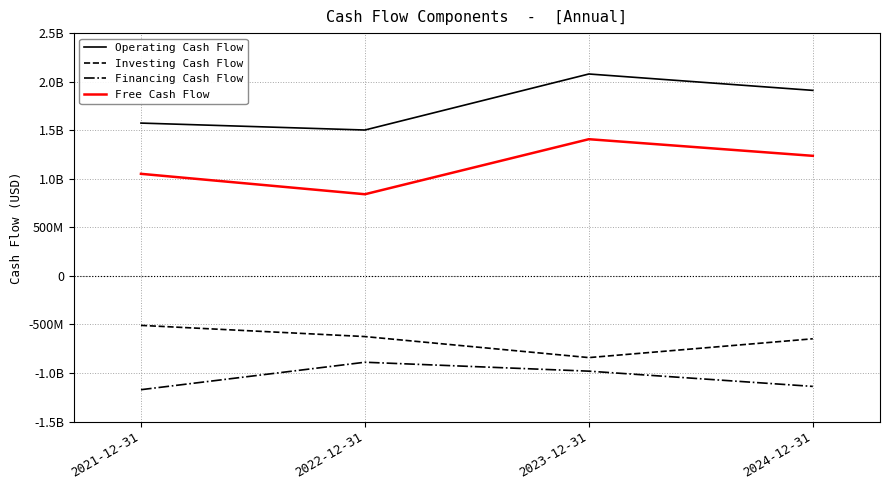

What are all the series names shown in the legend?

Operating Cash Flow, Investing Cash Flow, Financing Cash Flow, Free Cash Flow